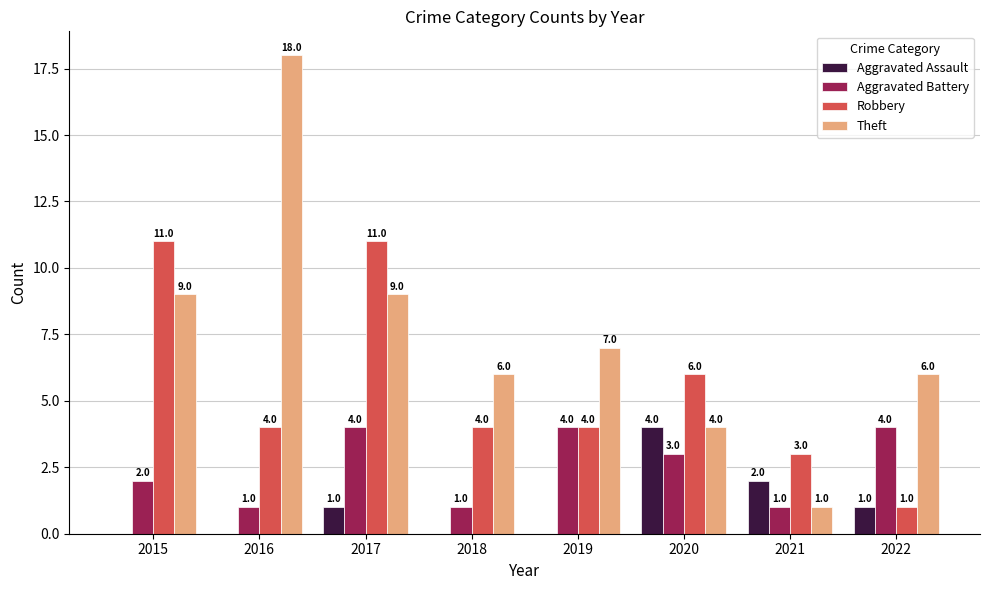

Reading left to right, transcribe all the data shown in this chart.

Aggravated Assault: 0	0	1	0	0	4	2	1
Aggravated Battery: 2	1	4	1	4	3	1	4
Robbery: 11	4	11	4	4	6	3	1
Theft: 9	18	9	6	7	4	1	6